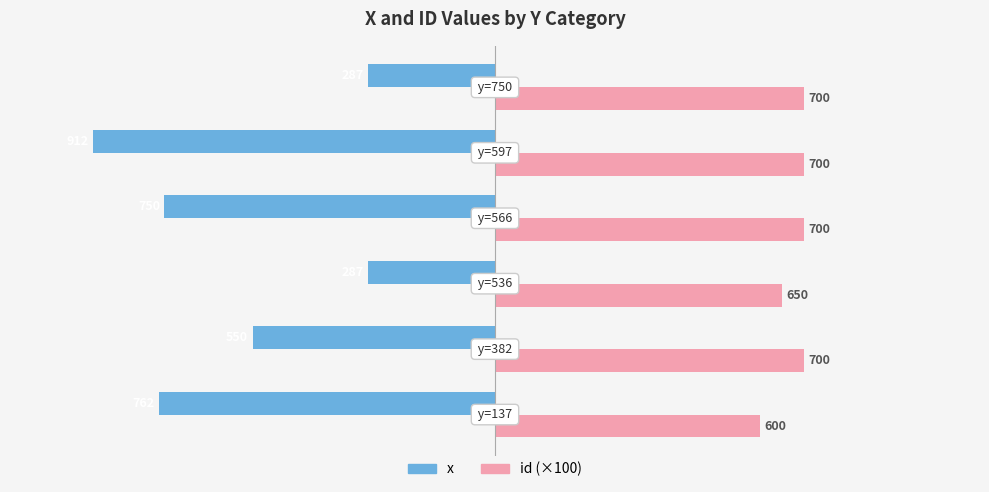

Which series has the largest total across all categories?

id (×100)